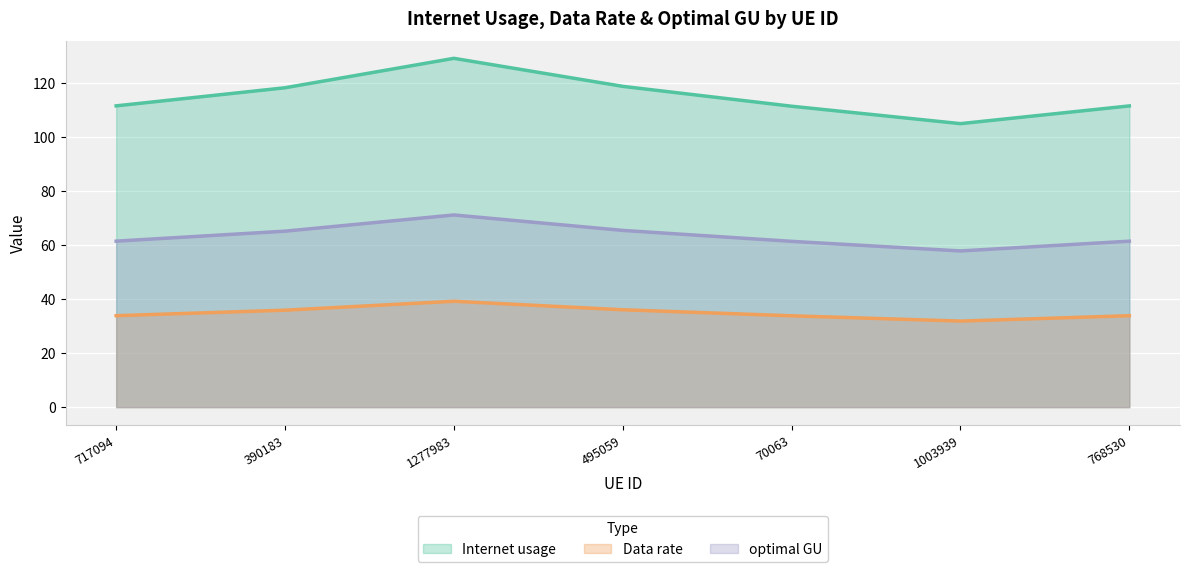

In Internet usage, how many points are higher than both neighbors (excluding endpoints)?

1